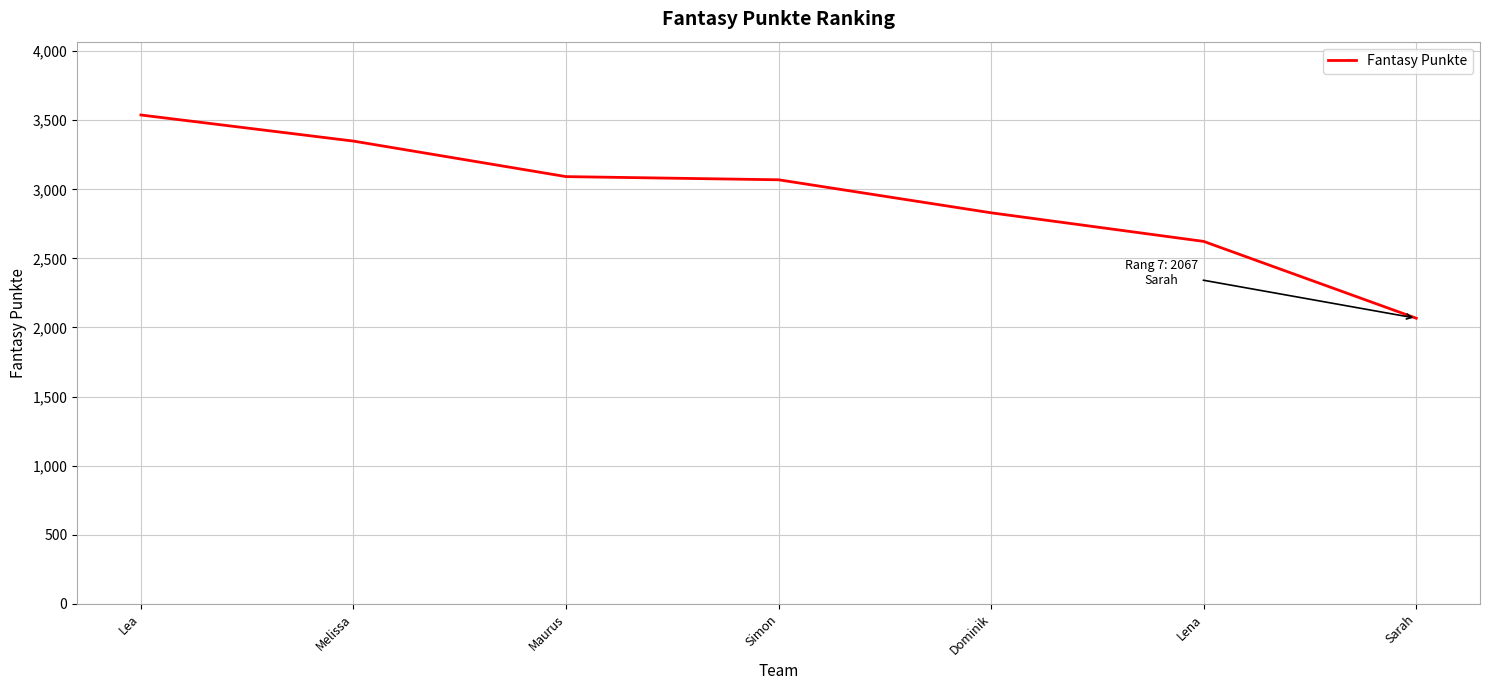

What is the ratio of the value at Dominik to the value at Lena?

1.1